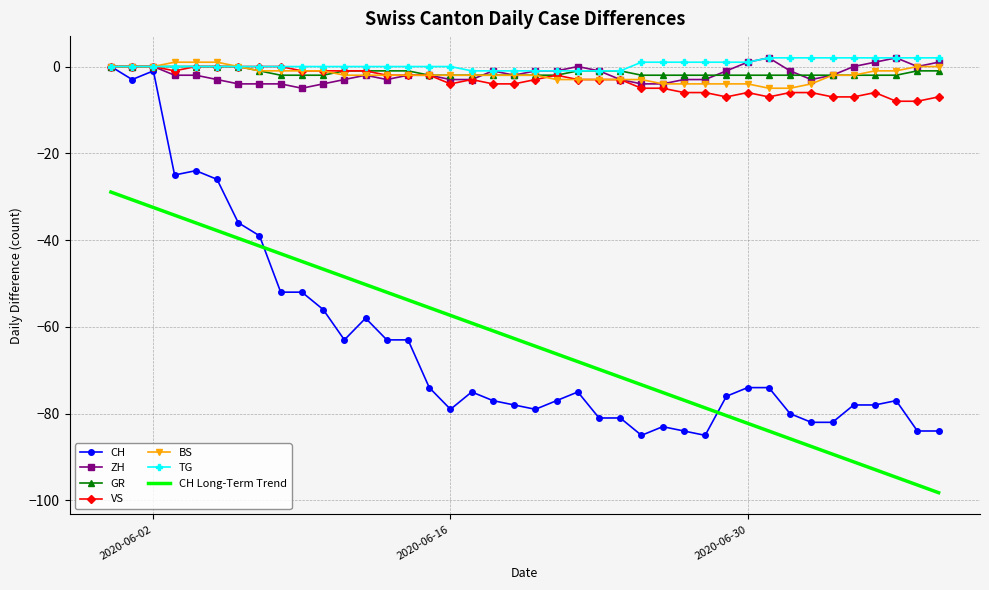

Which series has the widest spread of values?

CH